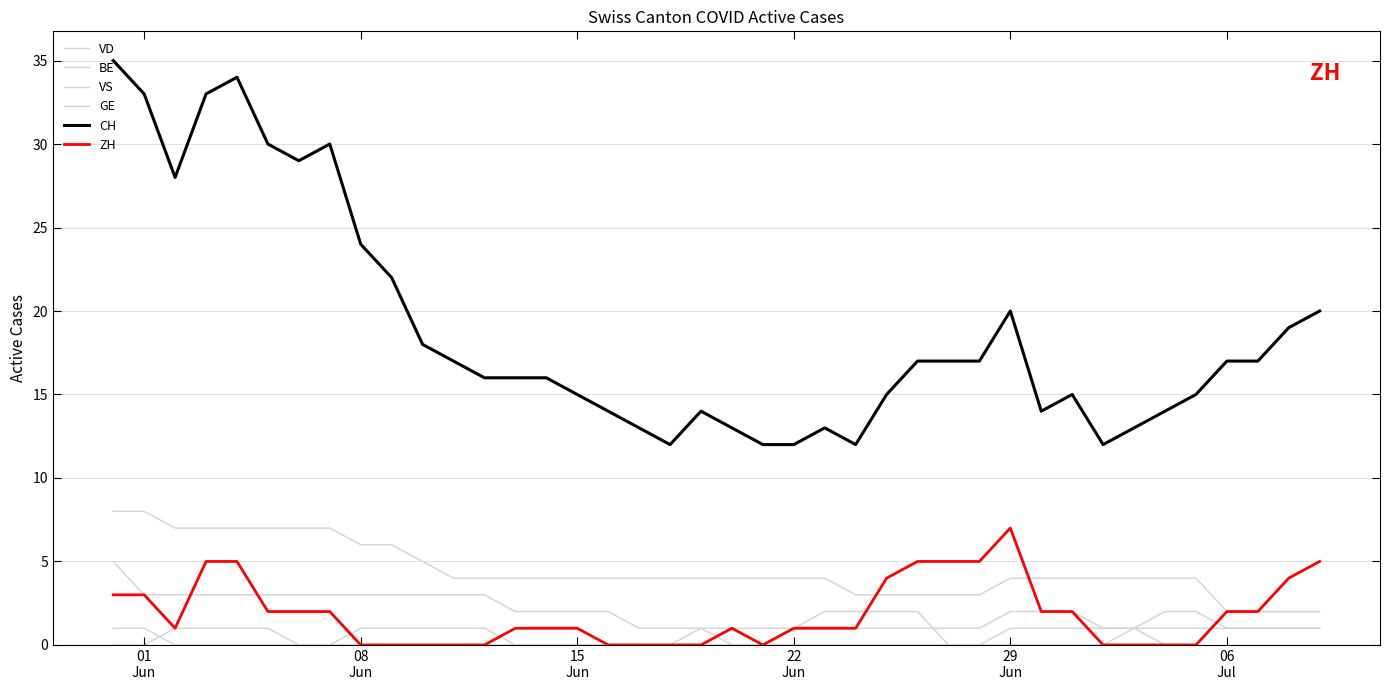

Does the chart have visible grid lines?

Yes